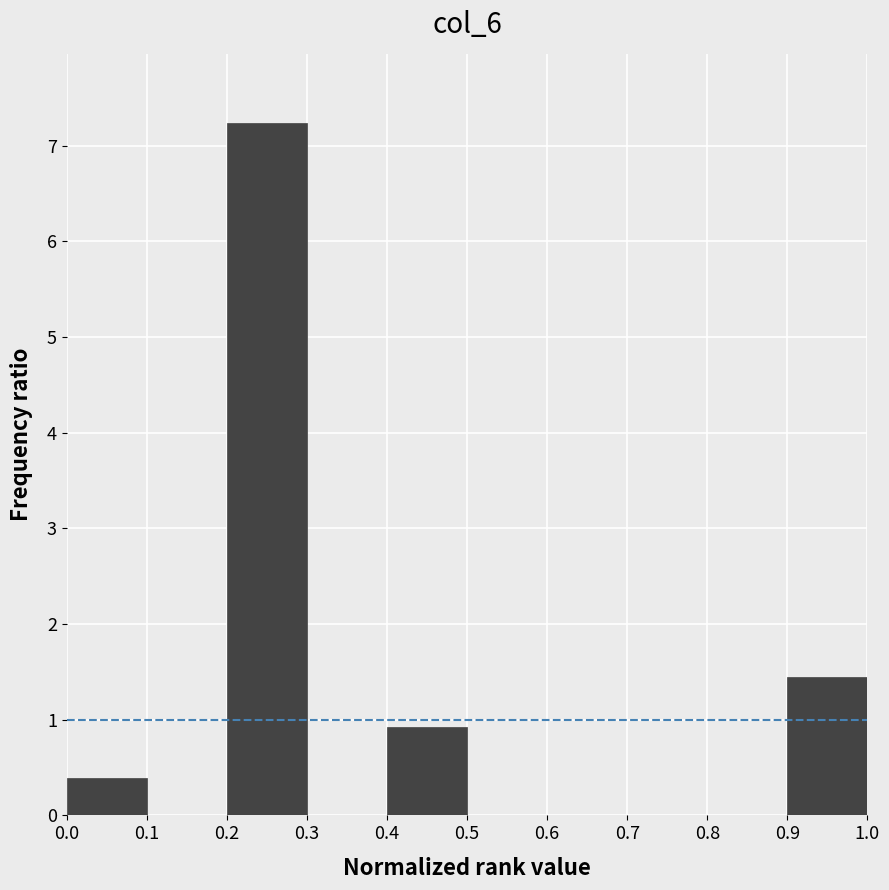

What is the height of the bar covering 0.9 to 1.0 on the x-axis? The values are not printed on the chart, so give them approximately, as read against the axis.

1.4